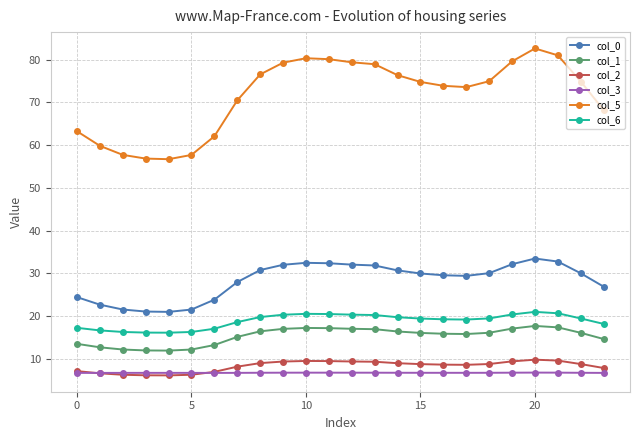

What is the lowest value of the col_6 series?

16.1